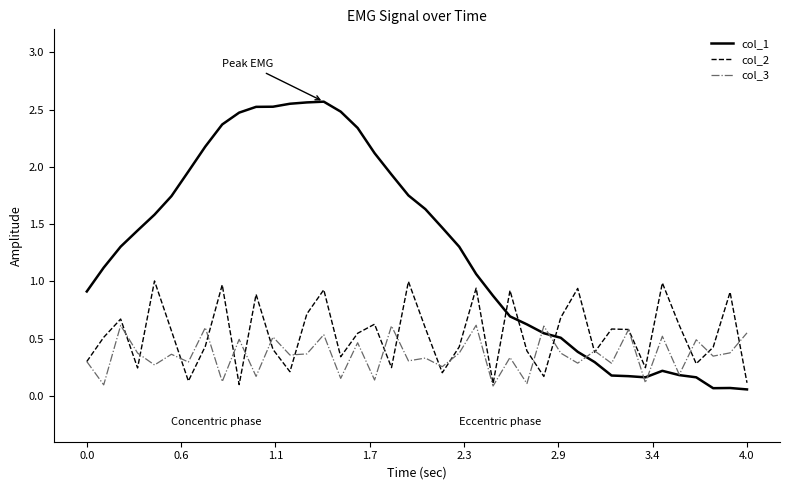

At how many categories does at least one series exceed 0?

40